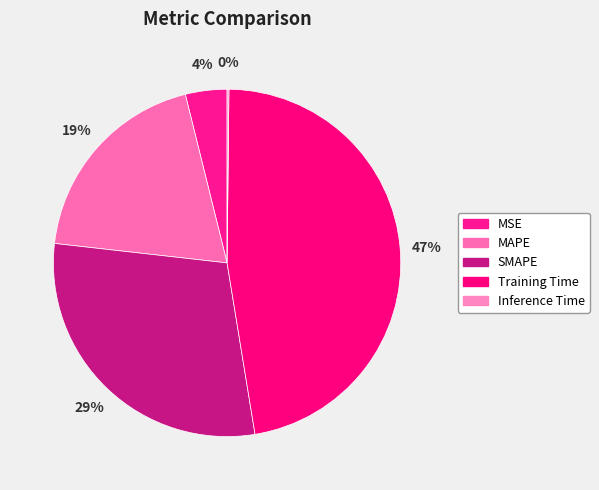

What percentage do SMAPE and Training Time together represent?

76.6%